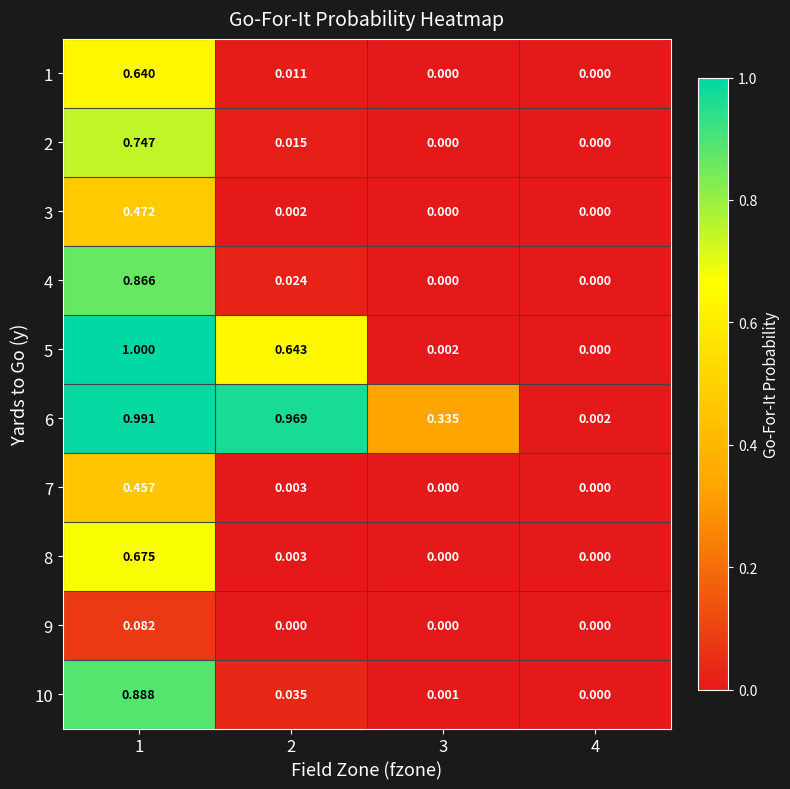

Is the value of 5 at 2 greater than the value of 7 at 2?

Yes